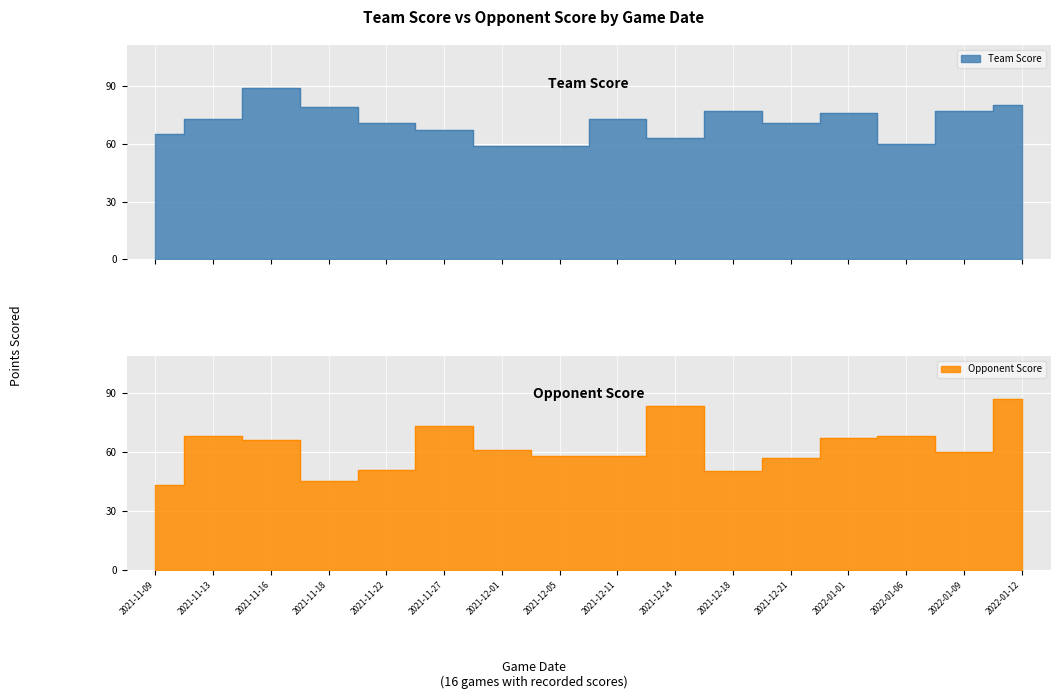

How many data points in opp_score are less than 61?

8